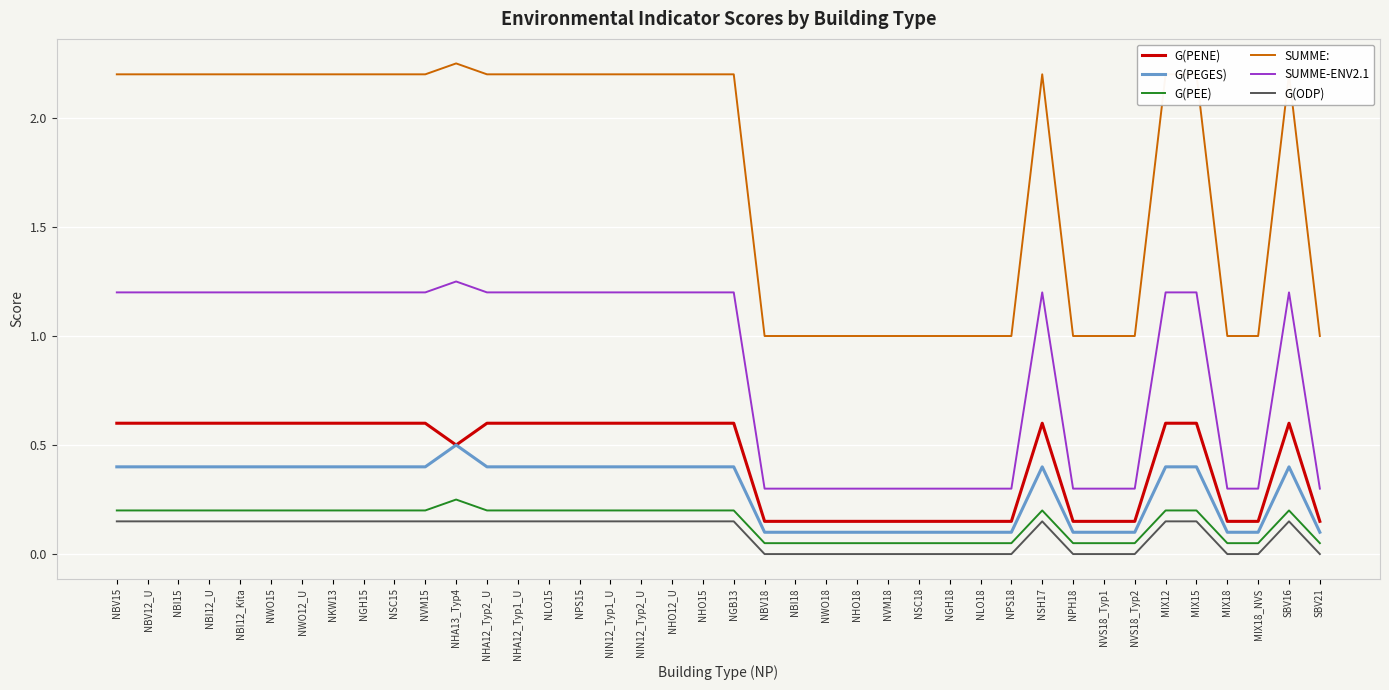

Rank the series by their maximum value, from highest to lowest.

SUMME:, SUMME-ENV2.1, G(PENE), G(PEGES), G(PEE), G(ODP)